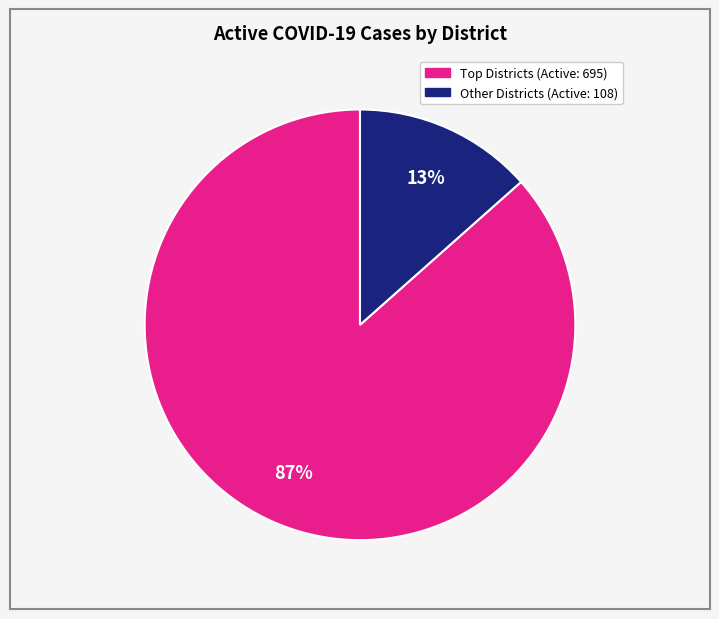

To the nearest percent, what is the average slice percentage?

50%